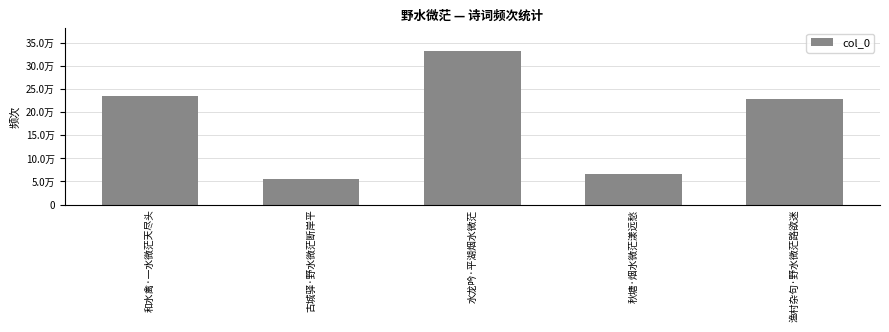

What is the label of the 5th bar from the right?

和水禽·一水微茫天尽头